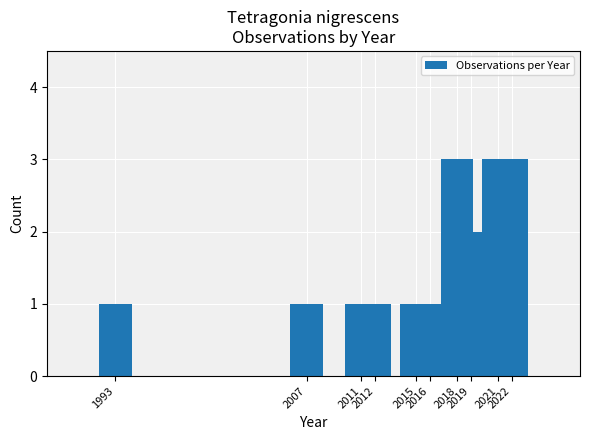

The value at 2021 is 2. True or false?

False